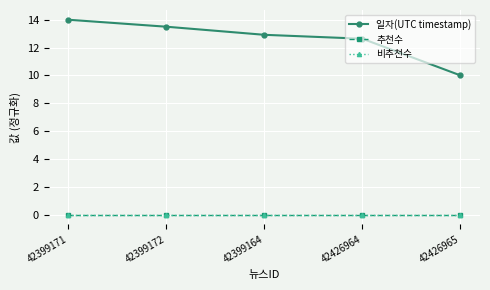

Does the chart have visible grid lines?

Yes